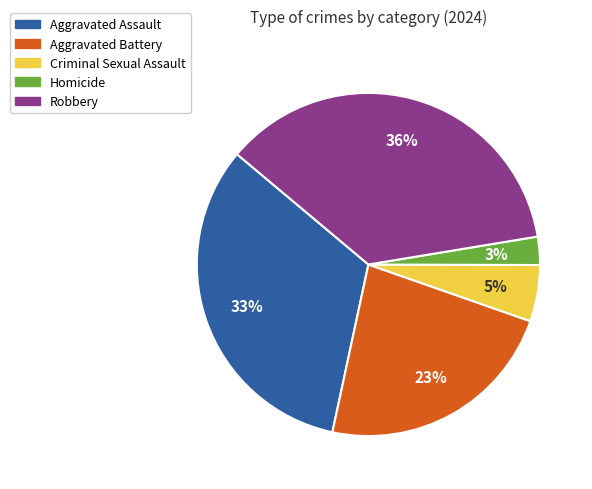

Which category has the smallest portion of the pie?

Homicide